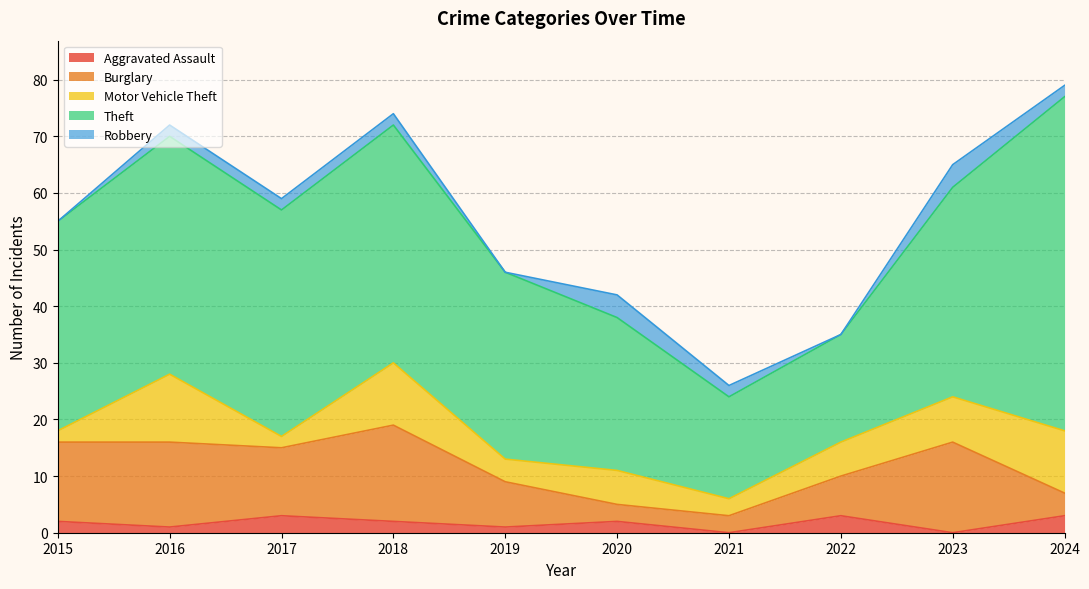

Reading left to right, extract all data points from this chart.

Aggravated Assault: 2015=2	2016=1	2017=3	2018=2	2019=1	2020=2	2021=0	2022=3	2023=0	2024=3
Burglary: 2015=14	2016=15	2017=12	2018=17	2019=8	2020=3	2021=3	2022=7	2023=16	2024=4
Motor Vehicle Theft: 2015=2	2016=12	2017=2	2018=11	2019=4	2020=6	2021=3	2022=6	2023=8	2024=11
Theft: 2015=37	2016=42	2017=40	2018=42	2019=33	2020=27	2021=18	2022=19	2023=37	2024=59
Robbery: 2015=0	2016=2	2017=2	2018=2	2019=0	2020=4	2021=2	2022=0	2023=4	2024=2